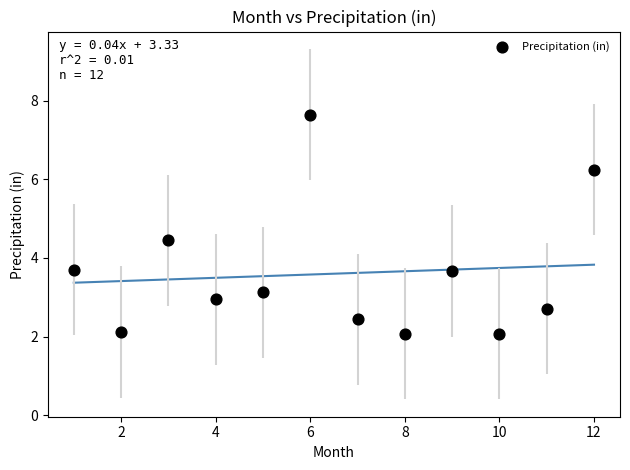

What is the average Y value?

3.6